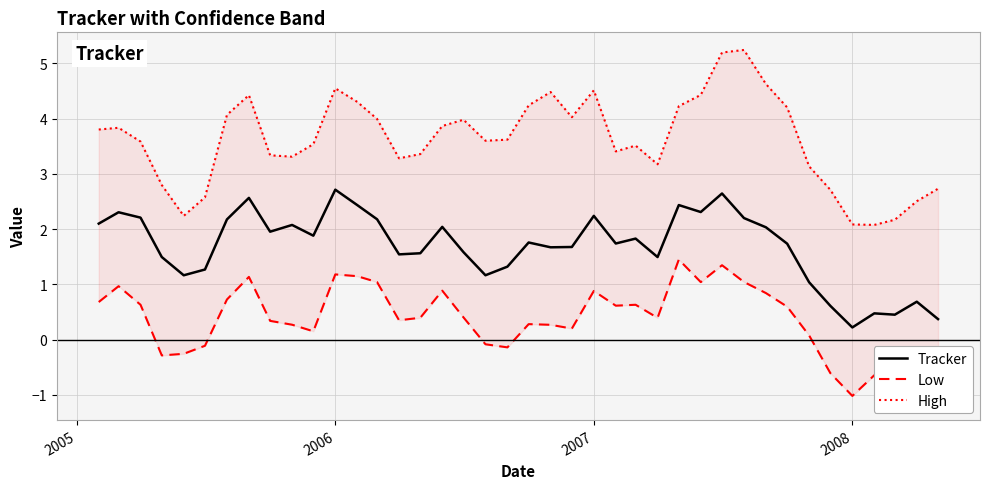

Which category has the lowest value in the Tracker series?

2008